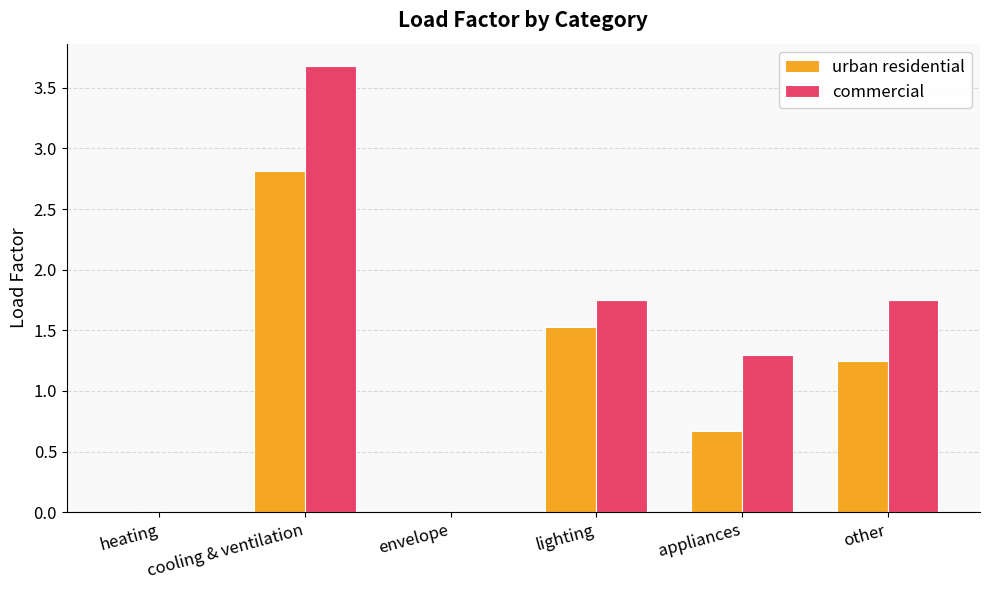

Where is commercial nearest to the value 1?

appliances